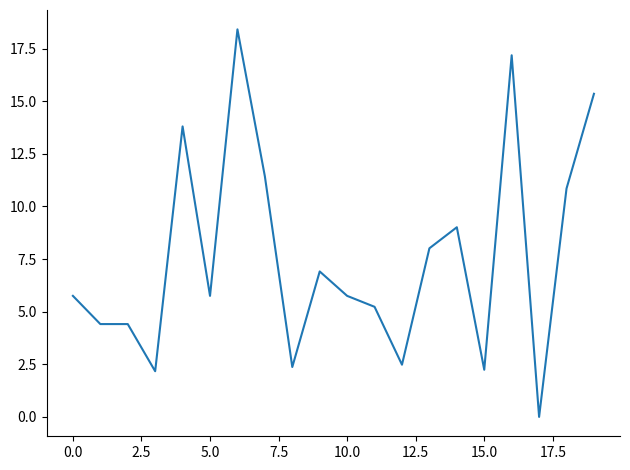

What is the difference between the maximum and minimum values?

18.4